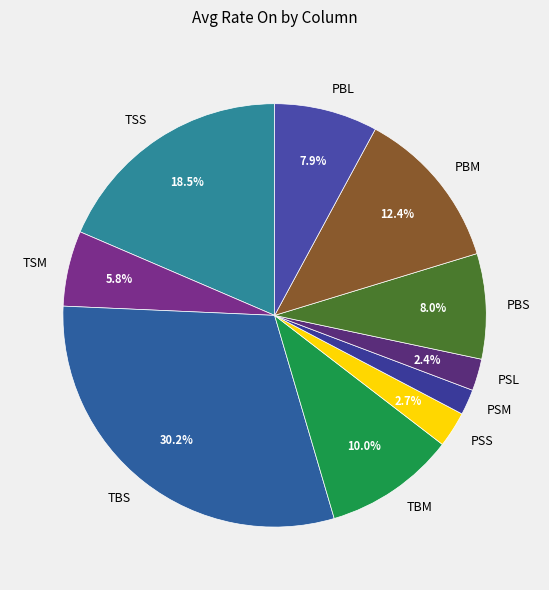

Approximately how many times larger is the value at TBS compared to PBM?

2.4